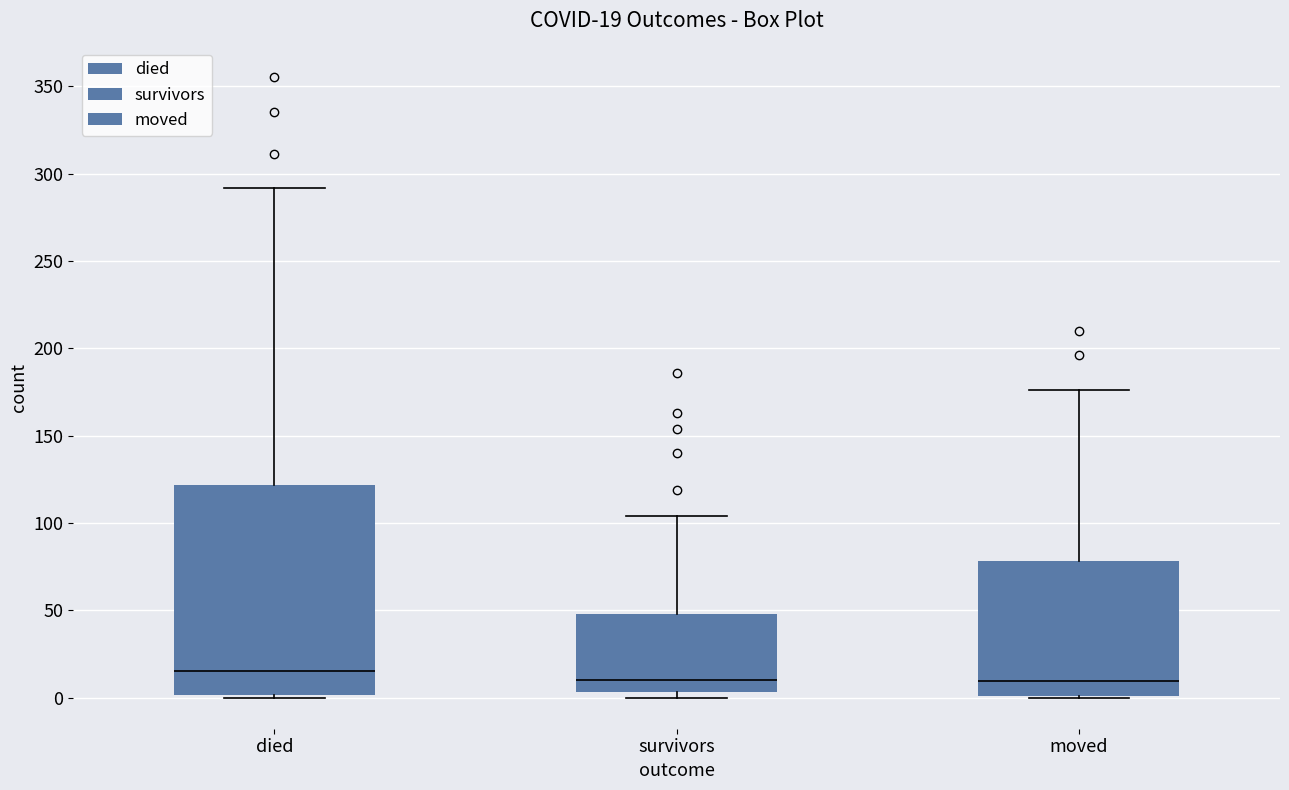

Which box's median line is the highest?

died